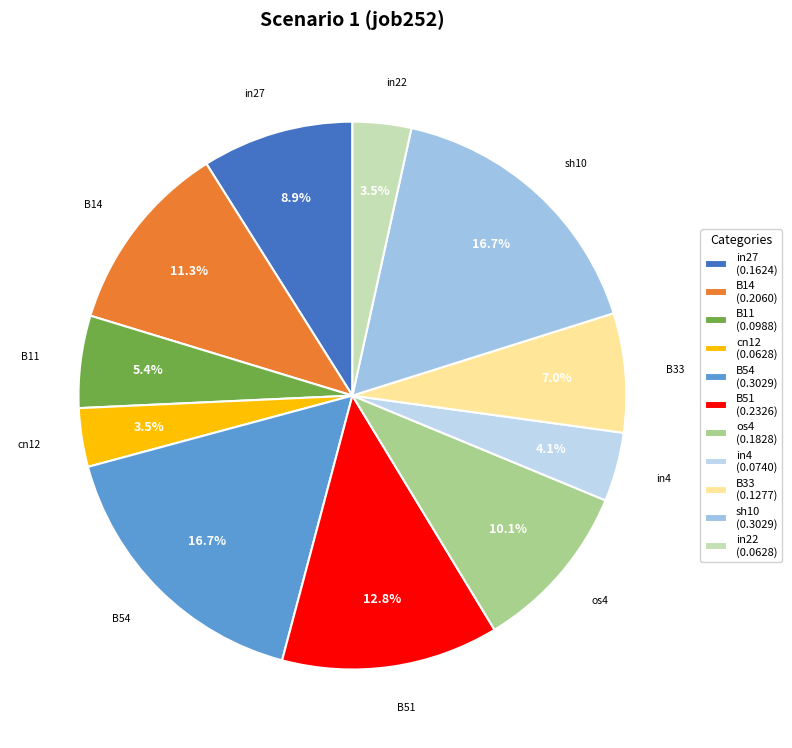

Is the sum of sh10 and in4 greater than half?

No